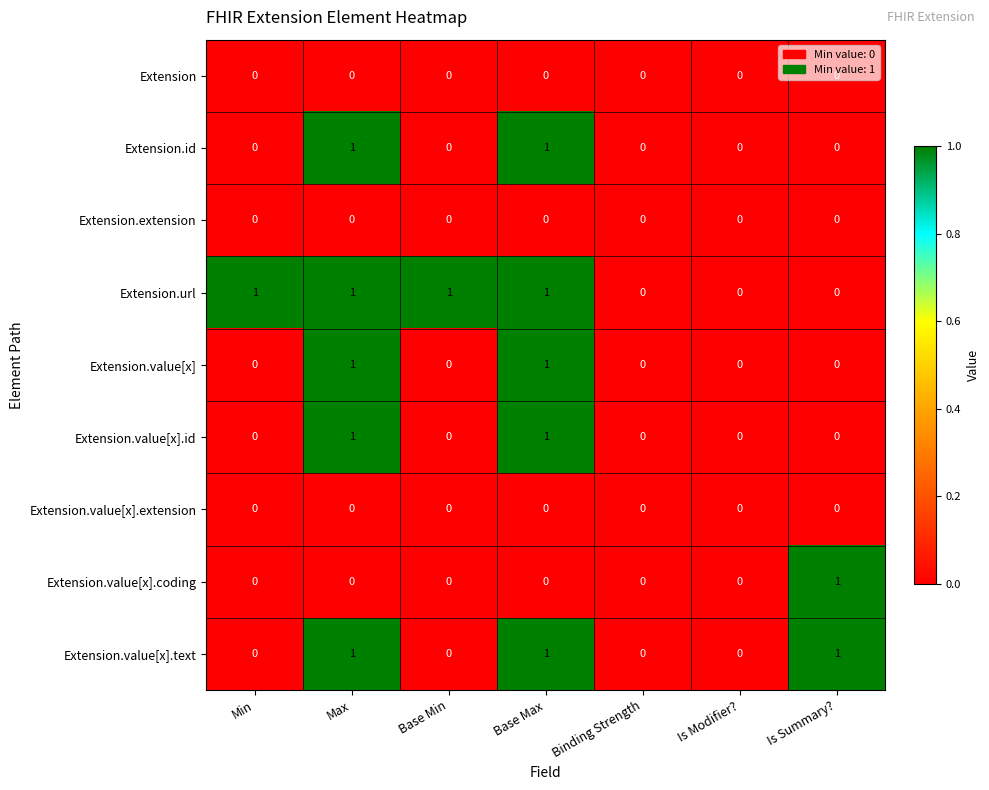

What is the total value across all series at Max?

5